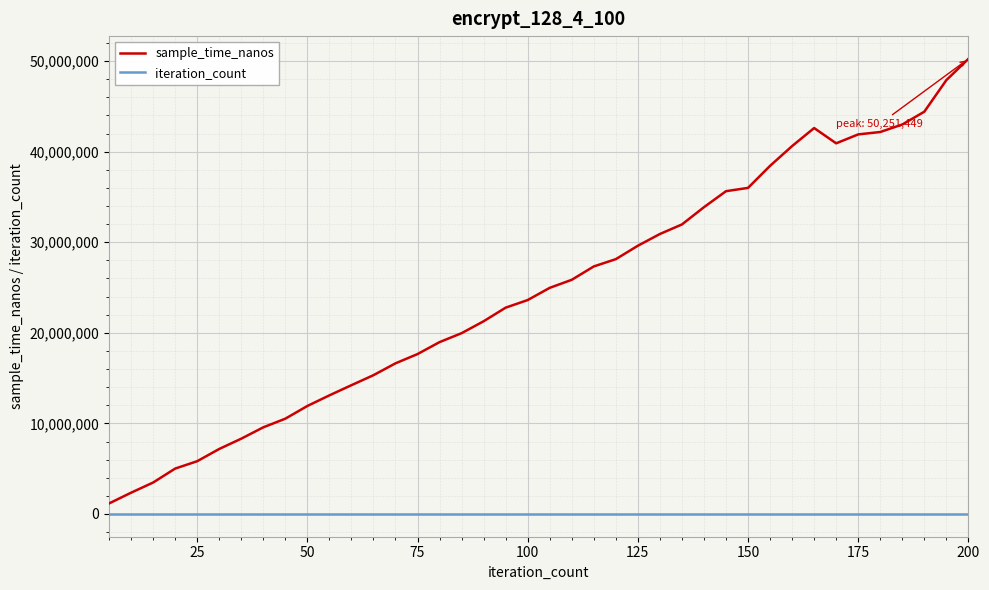

Which series has the widest spread of values?

sample_time_nanos